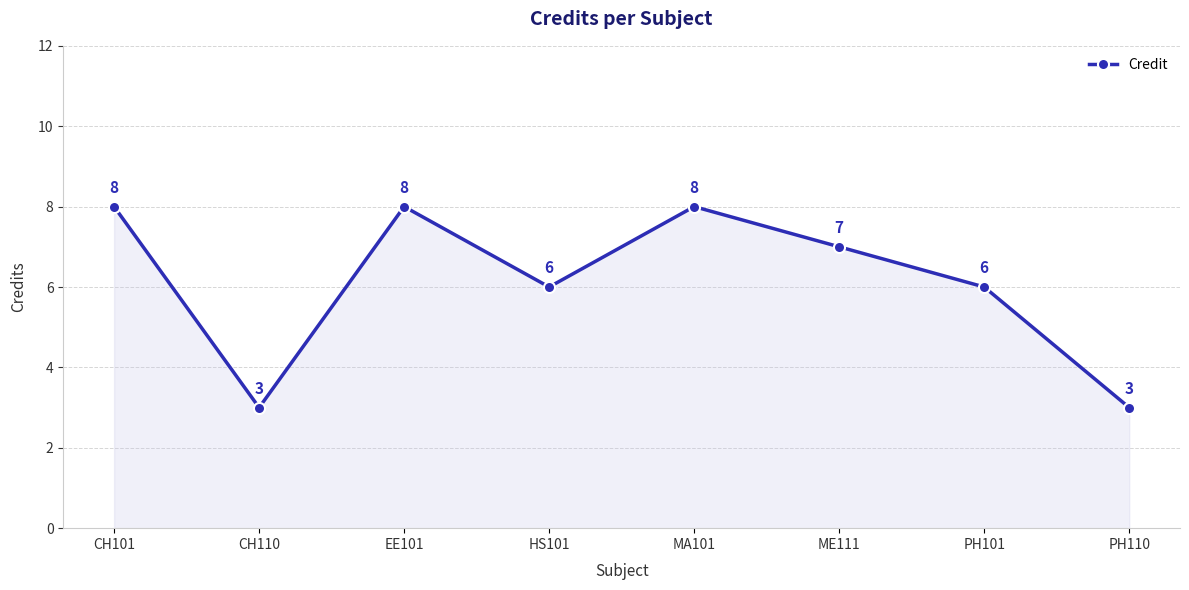

What is the value of the 4th point from the left?

6